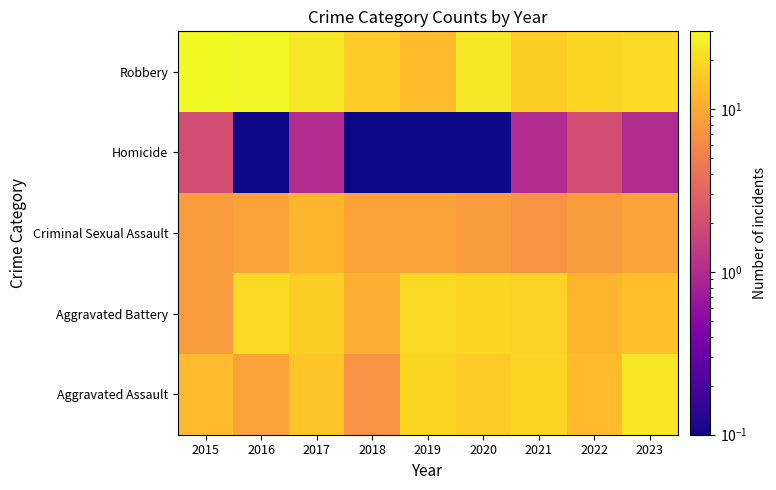

How many categories are shown in the chart?

9